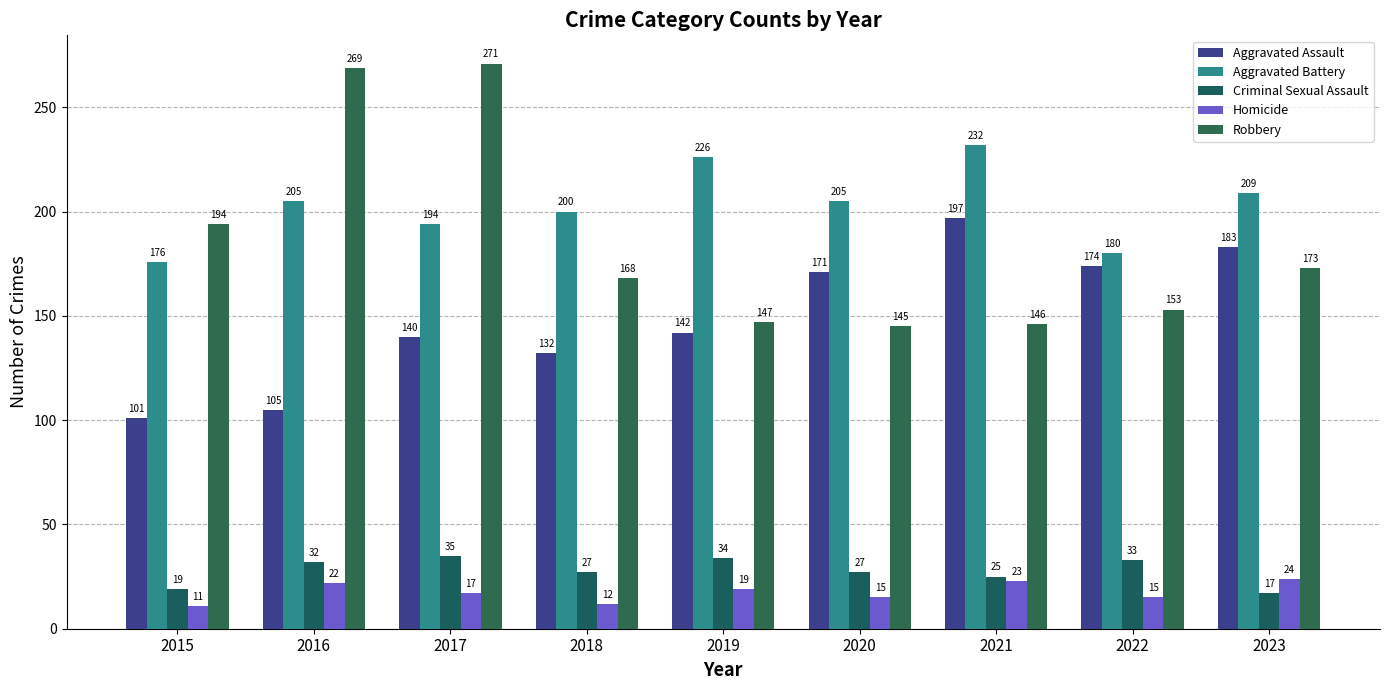

What is the difference between the second highest and minimum values in the Aggravated Battery series?

50